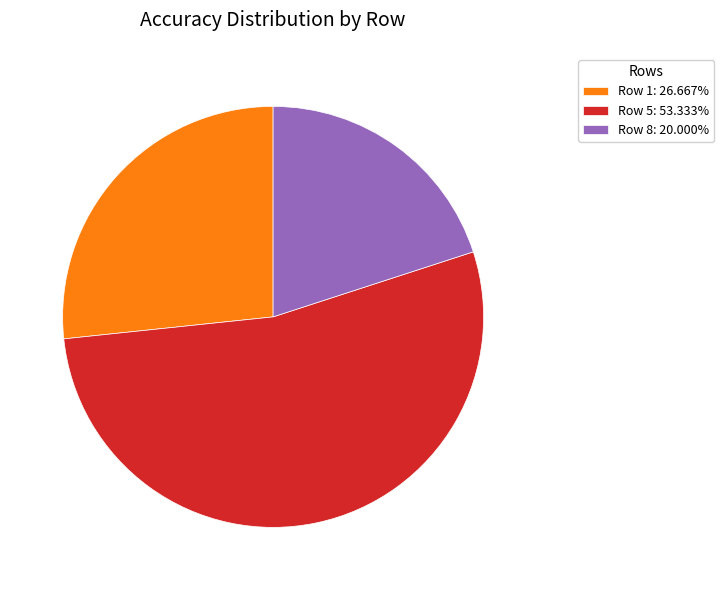

How many segments does this pie chart have?

3